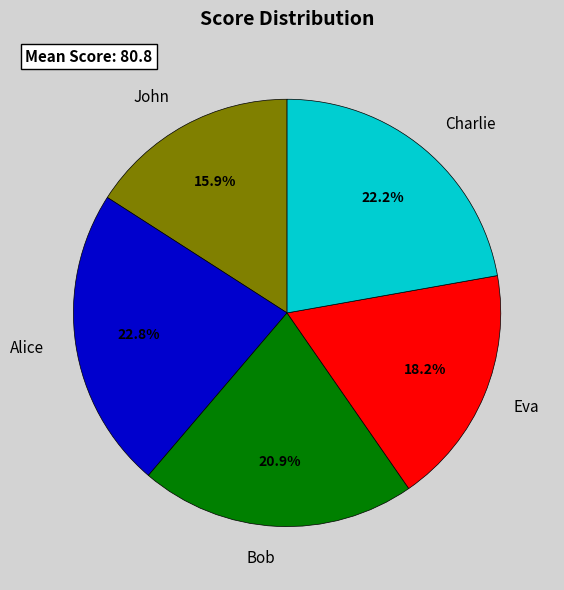

To the nearest percent, what is the average slice percentage?

20%